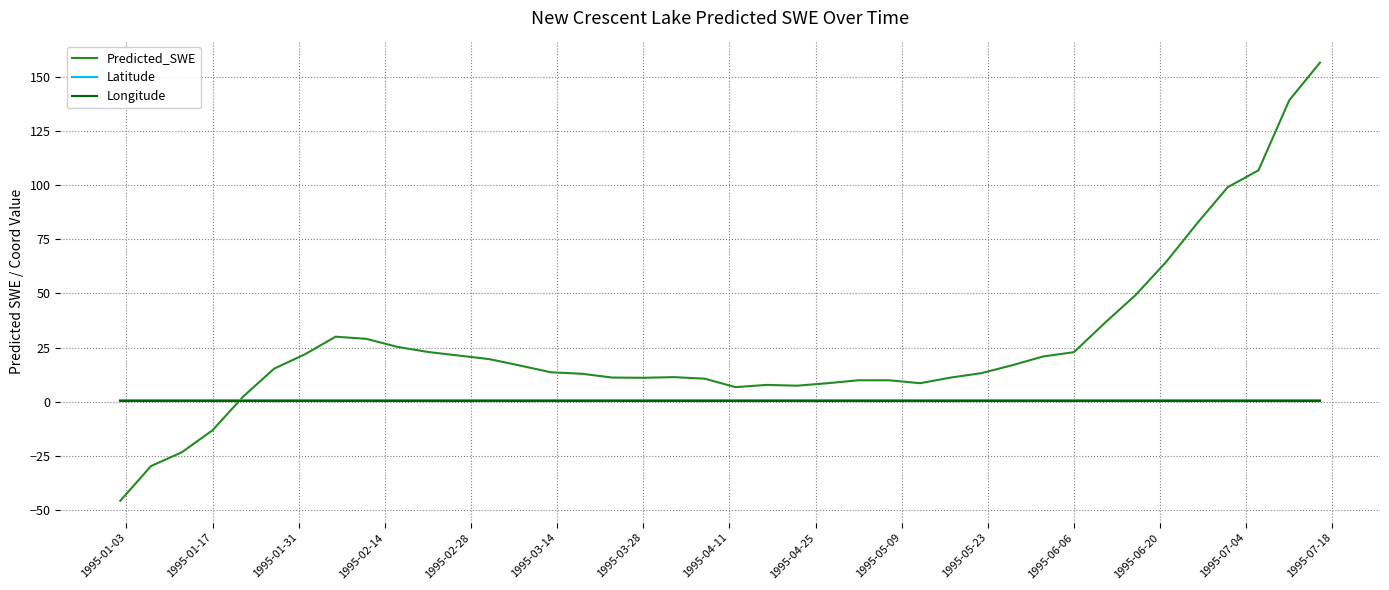

Which series has the largest total across all categories?

Predicted_SWE